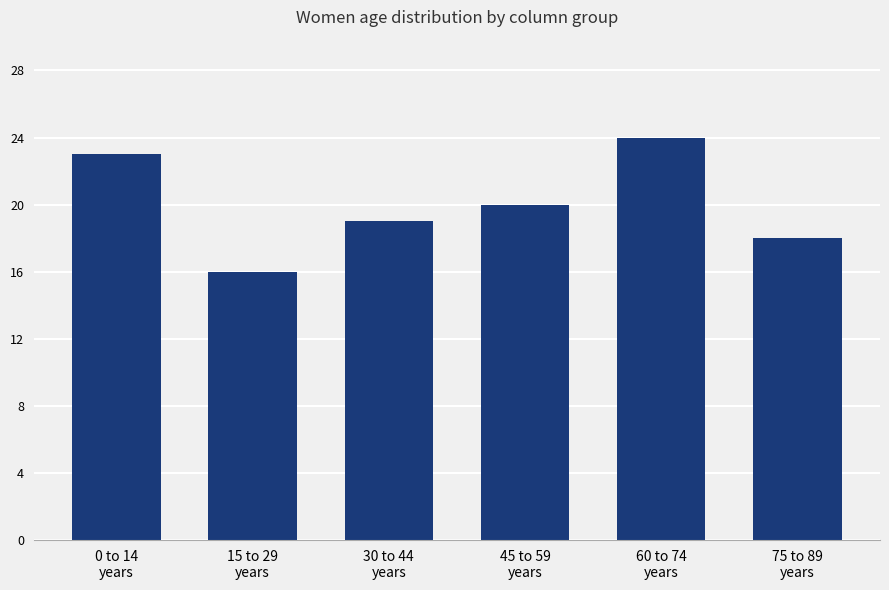

Is it true that the value at 0 to 14
years is 23?

True